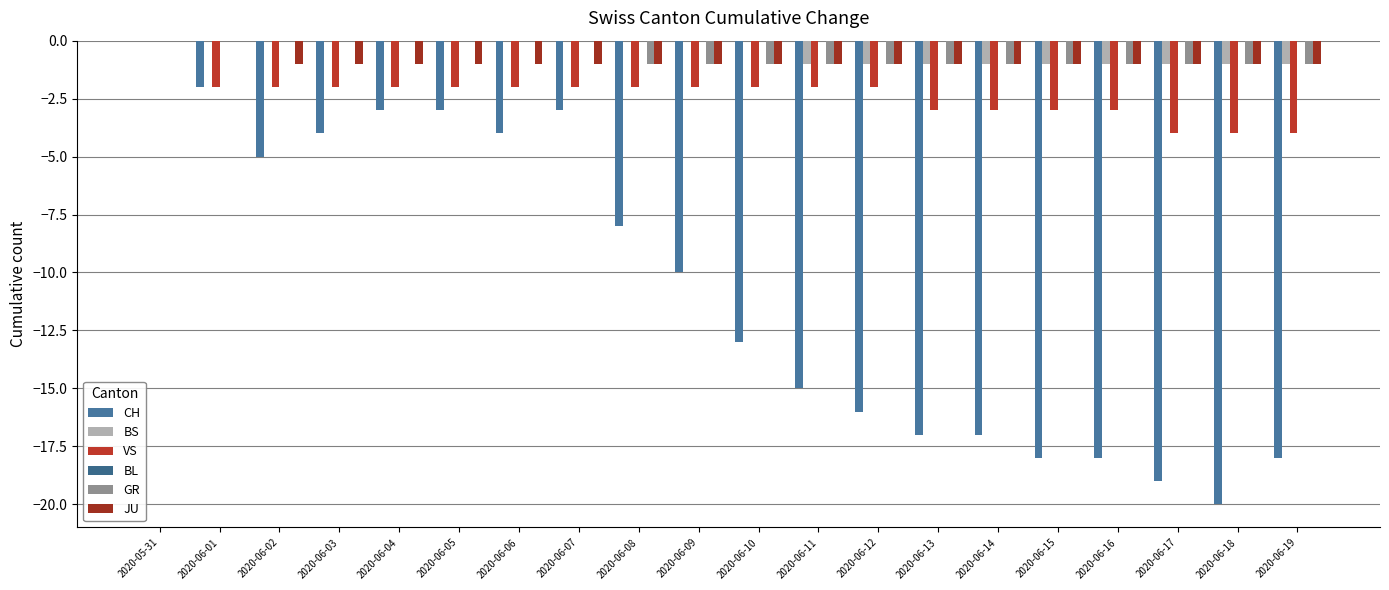

The CH series shows -13 at 2020-06-10. True or false?

True